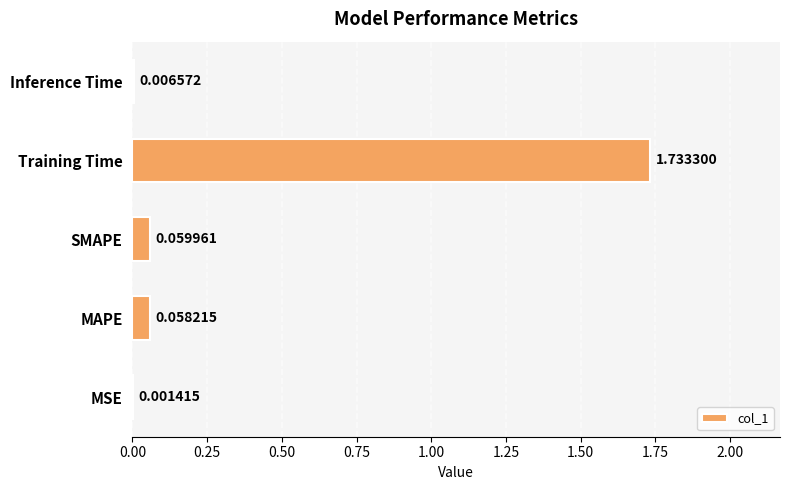

What is the sum of all values?

1.9